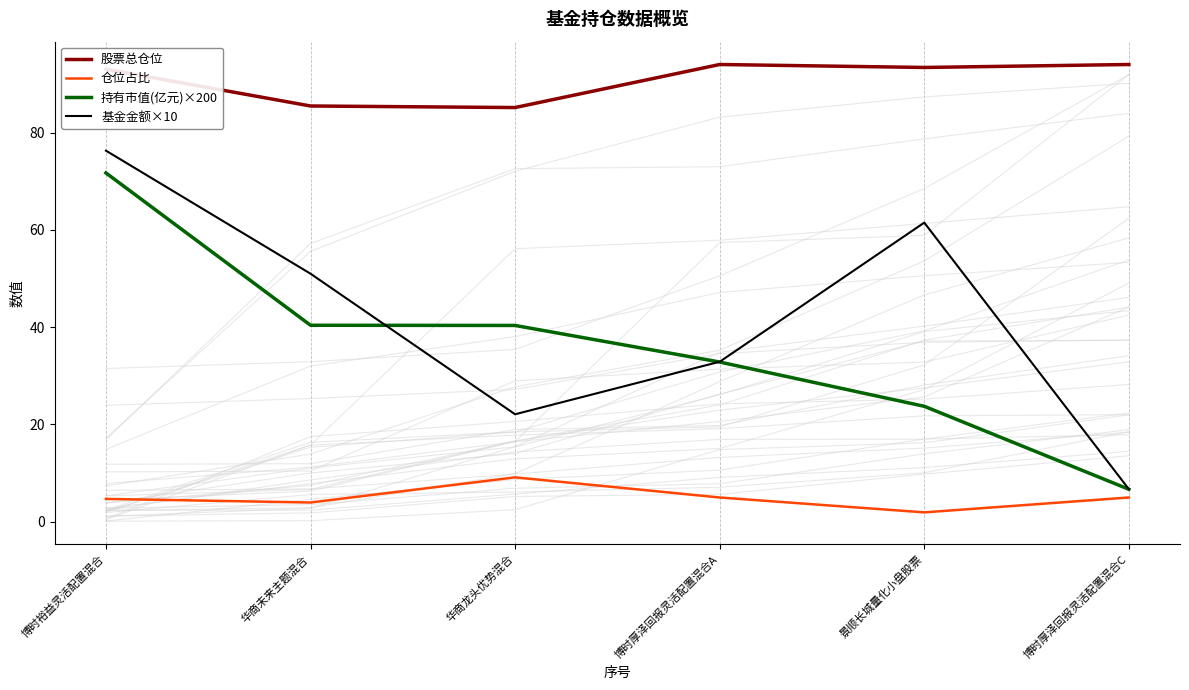

At how many categories does at least one series exceed 33?

6